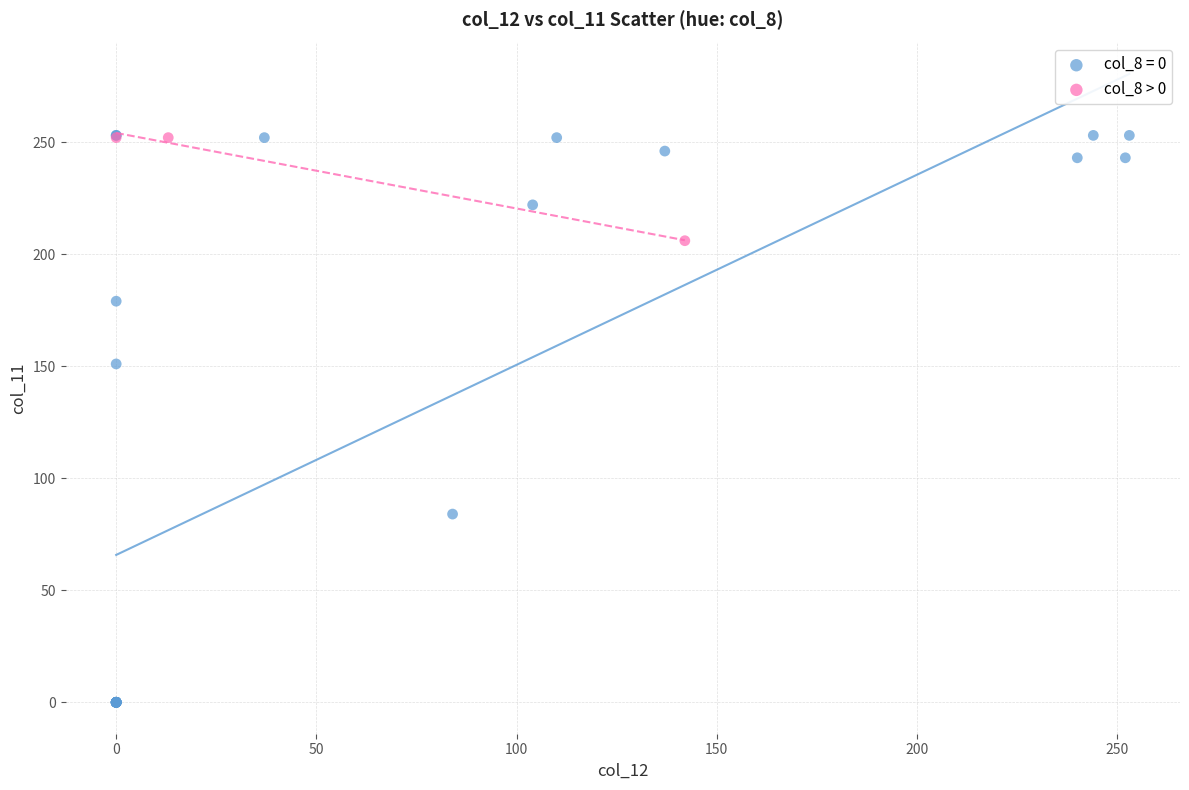

Which series has the largest Y range (max minus min)?

col_8 = 0